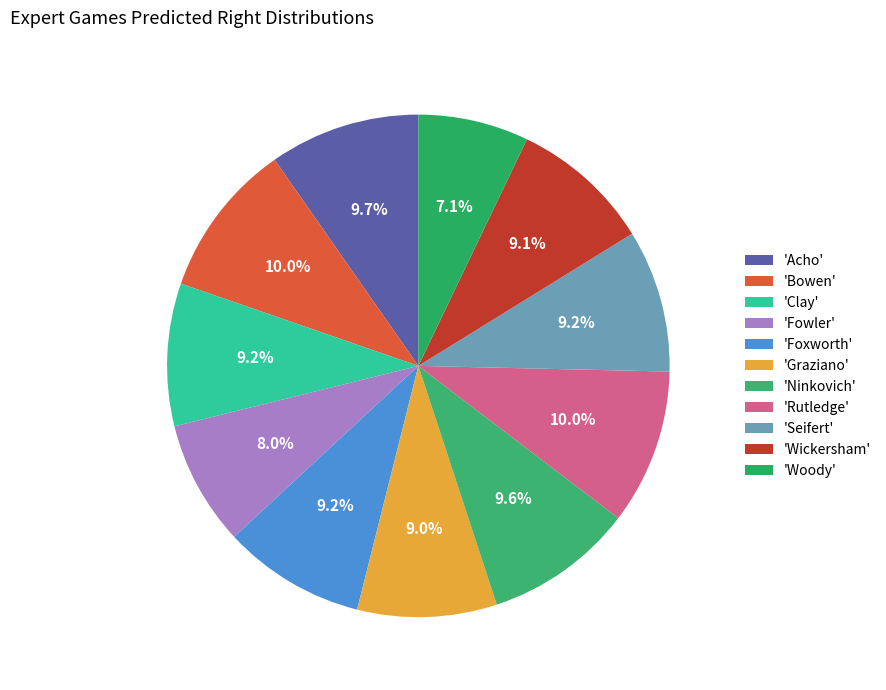

Which category has the biggest portion of the pie?

Bowen